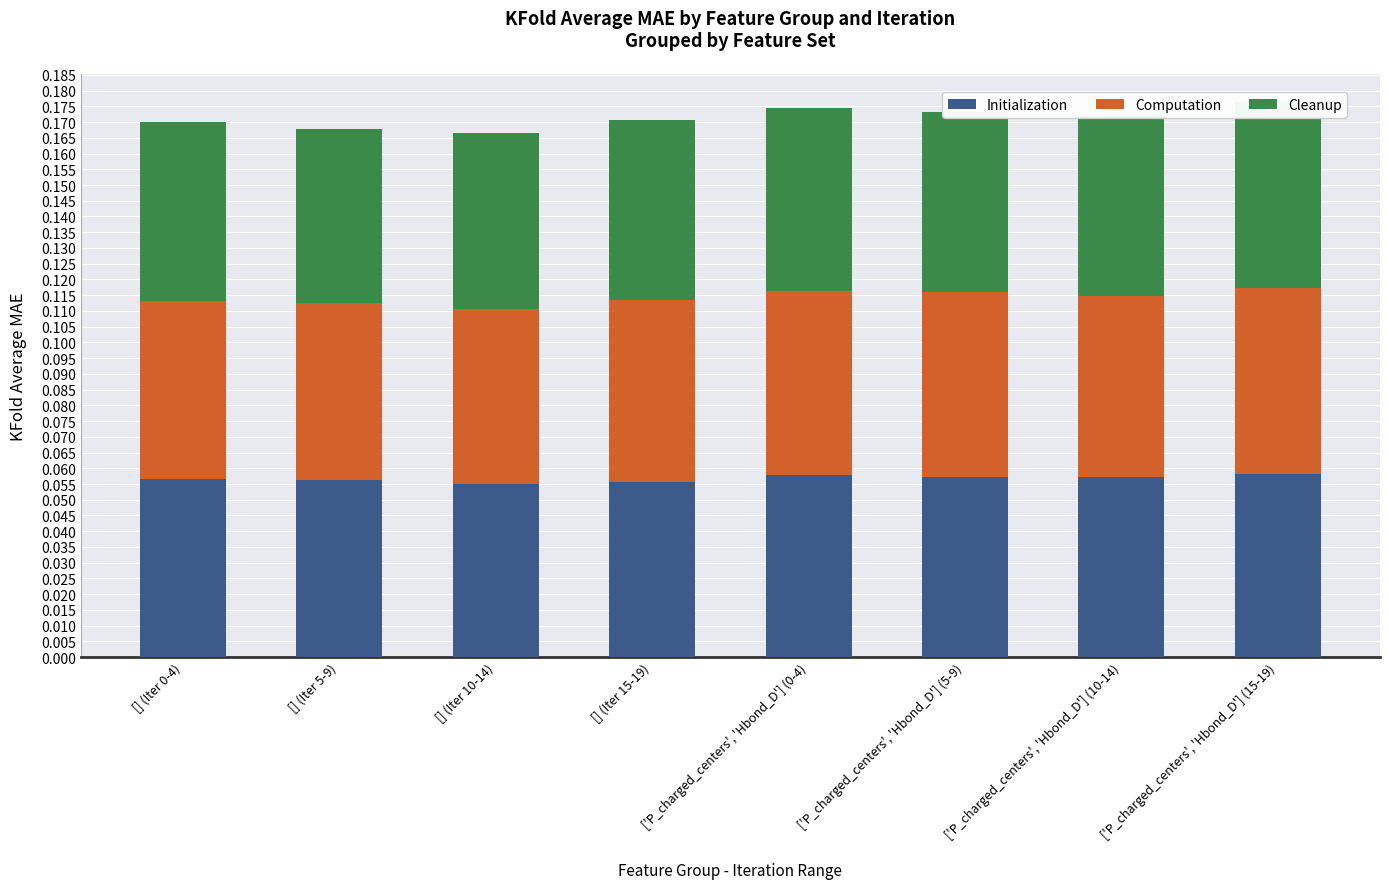

What is the average value of the Cleanup series?

0.1